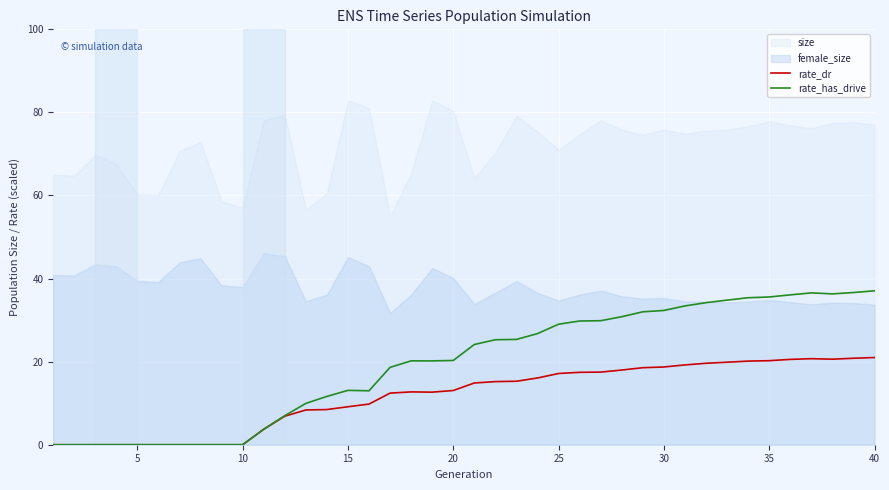

True or false: rate_dr and rate_has_drive cross at least once.

False